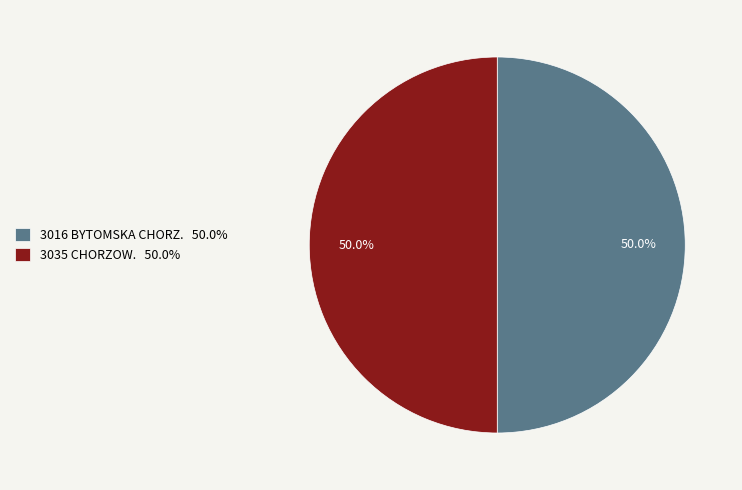

Approximately how many times larger is the value at 3016 BYTOMSKA CHORZ. 50.0% compared to 3035 CHORZOW. 50.0%?

1.0